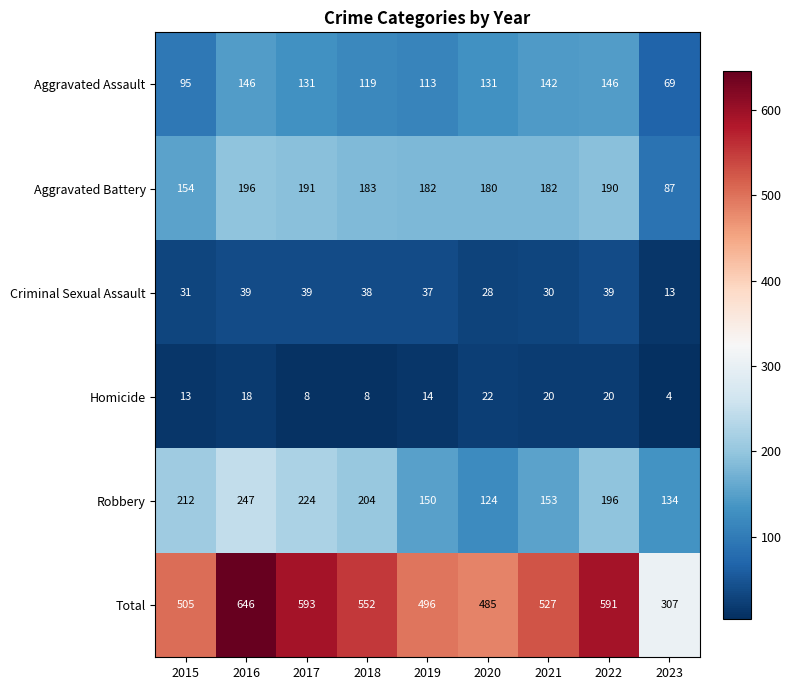

Which series changed the most between 2015 and 2021?

Robbery